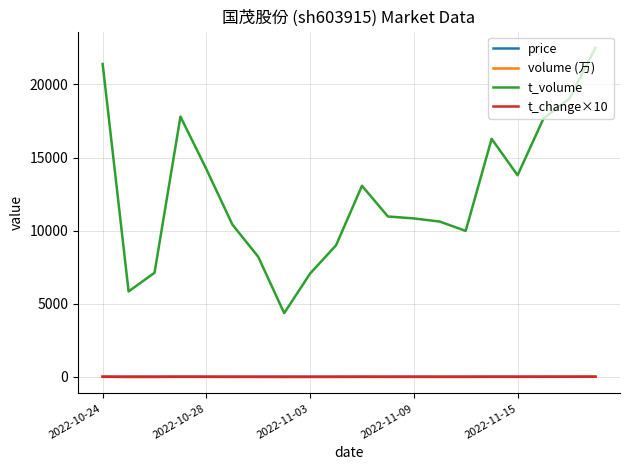

What is the maximum value for volume (万)?

10.9